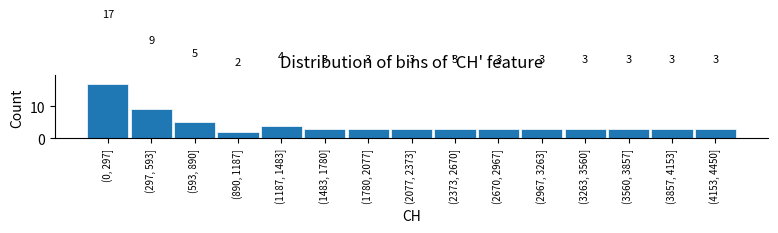

Reading left to right, extract all data points from this chart.

(0, 297]=17	(297, 593]=9	(593, 890]=5	(890, 1187]=2	(1187, 1483]=4	(1483, 1780]=3	(1780, 2077]=3	(2077, 2373]=3	(2373, 2670]=3	(2670, 2967]=3	(2967, 3263]=3	(3263, 3560]=3	(3560, 3857]=3	(3857, 4153]=3	(4153, 4450]=3